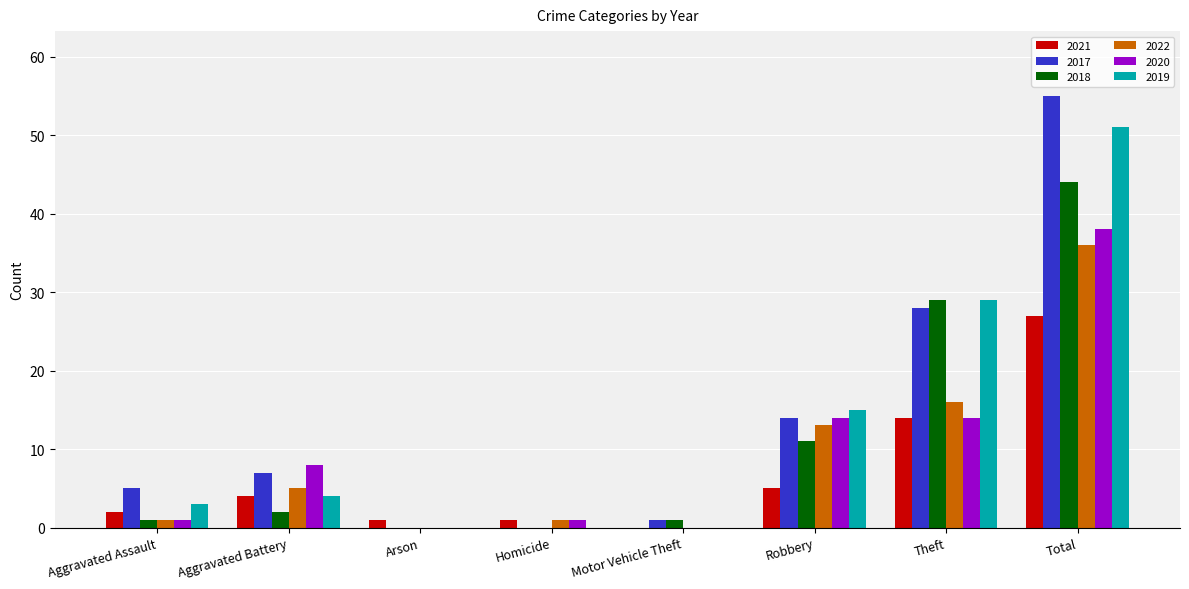

Which category has the highest value in the 2019 series?

Total